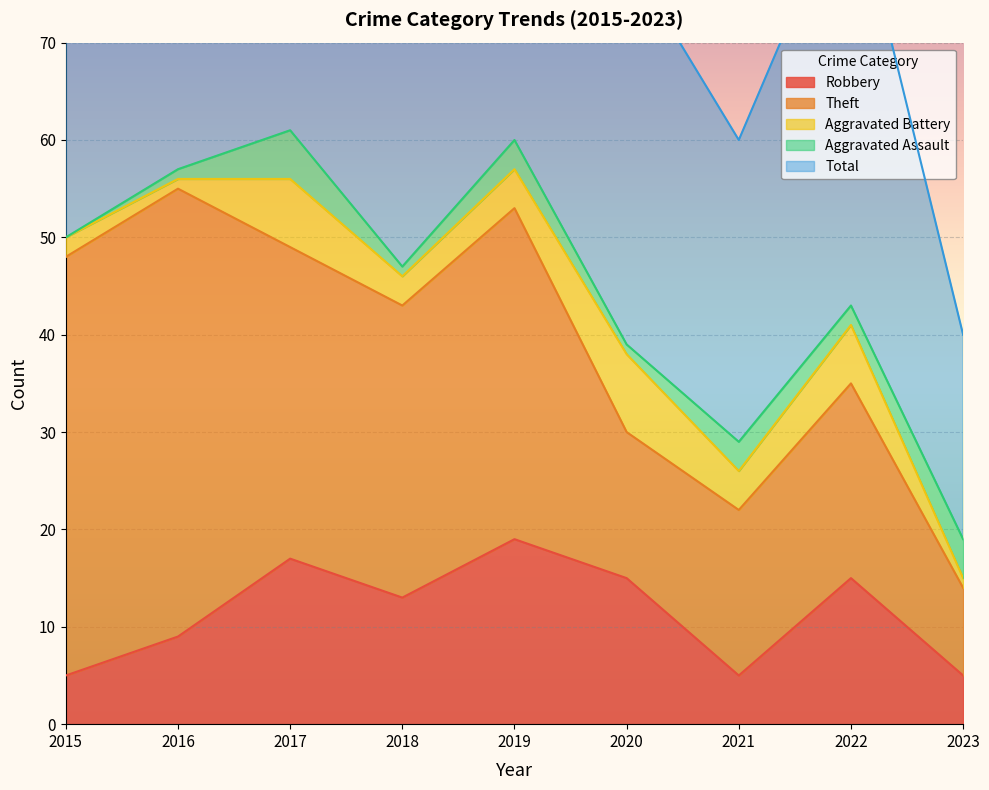

At 2015, list the series in order from largest to smallest.

Total, Theft, Robbery, Aggravated Battery, Aggravated Assault